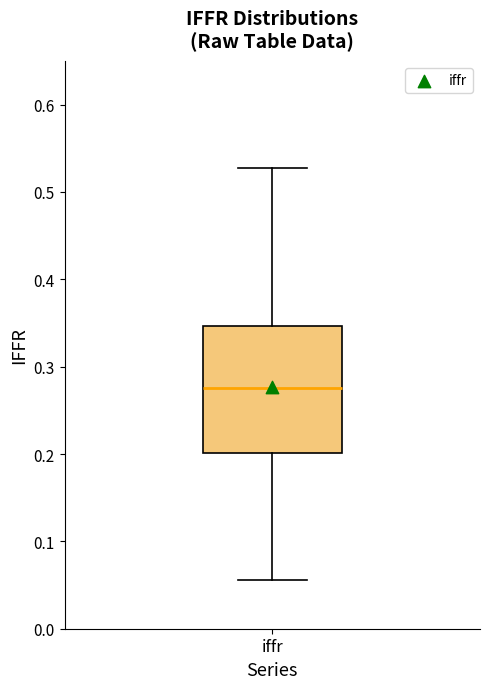

Where does the lower whisker of the box for iffr end on the y-axis? The values are not printed on the chart, so give them approximately, as read against the axis.

0.06